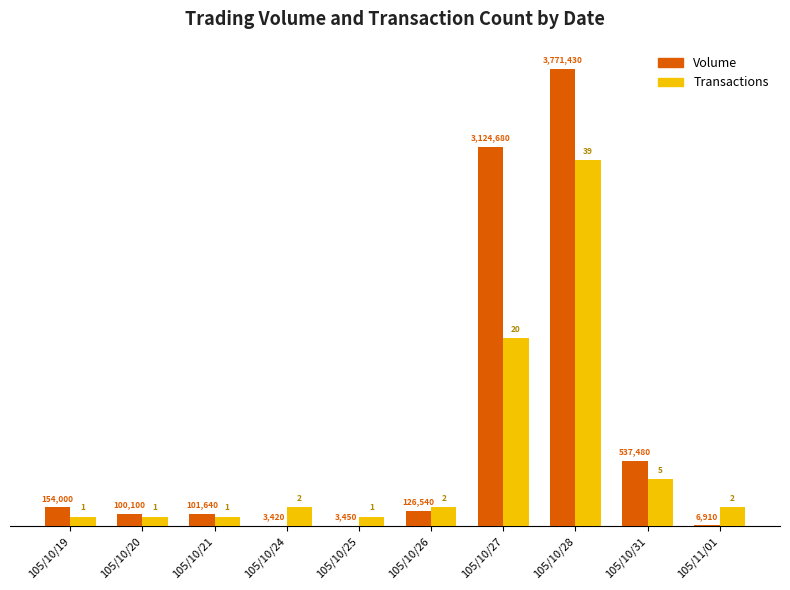

Is it true that Volume equals 154000.0 at 105/10/19?

True